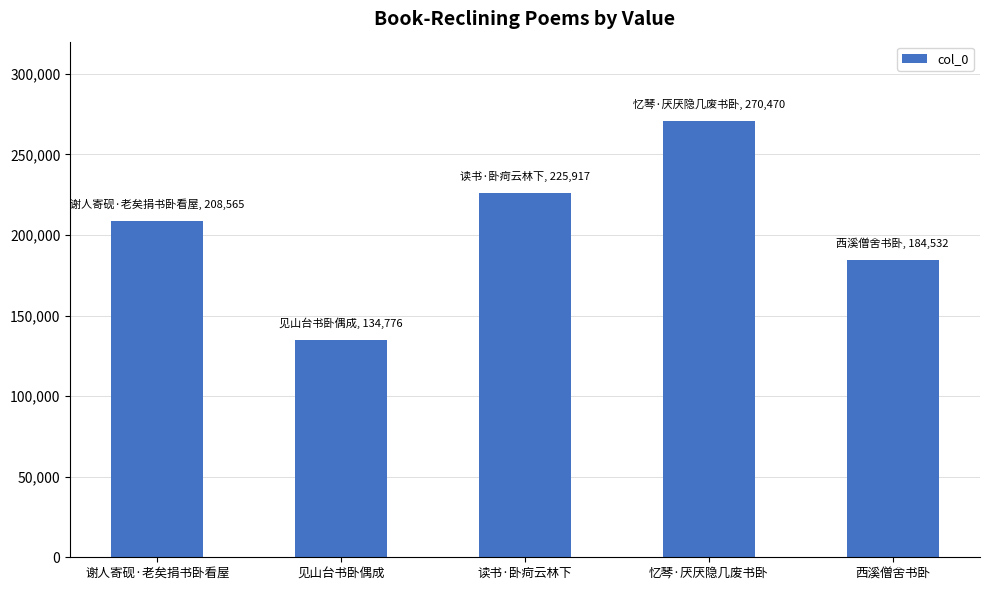

Rank the categories by value from lowest to highest.

见山台书卧偶成, 西溪僧舍书卧, 谢人寄砚·老矣捐书卧看屋, 读书·卧疴云林下, 忆琴·厌厌隐几废书卧